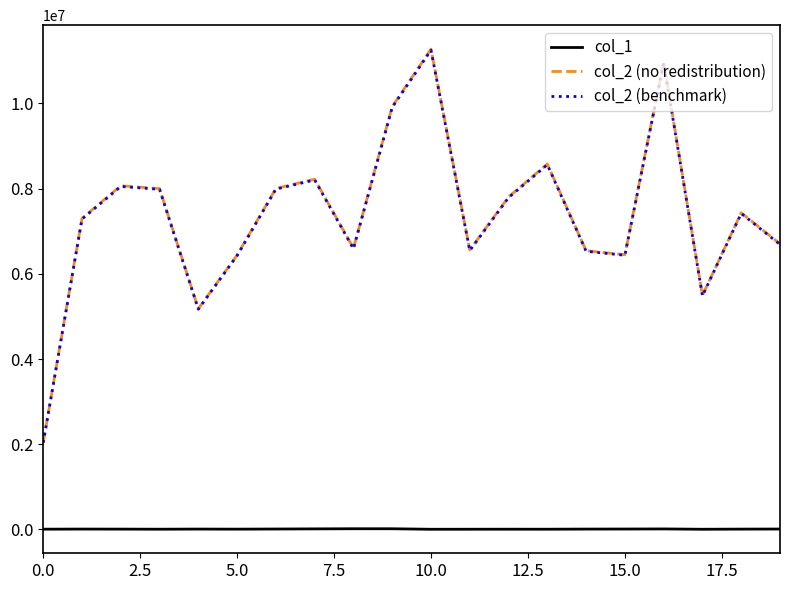

What is the greatest value displayed?

11275336.0